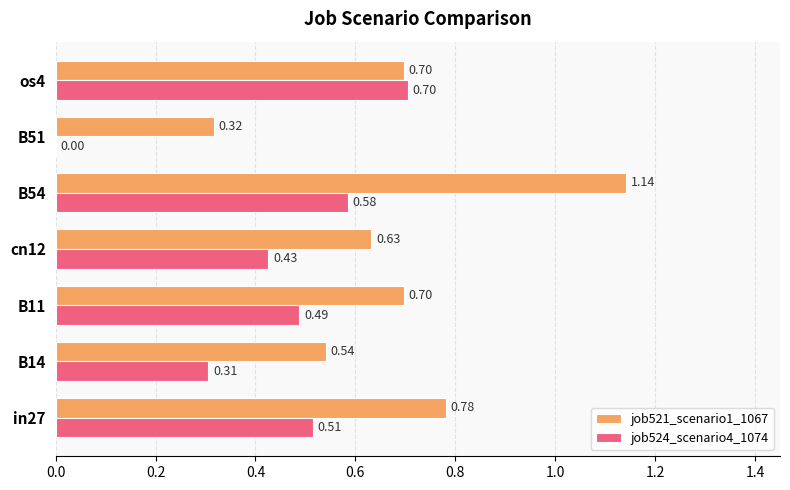

What is the sum of all job521_scenario1_1067 values?

4.8